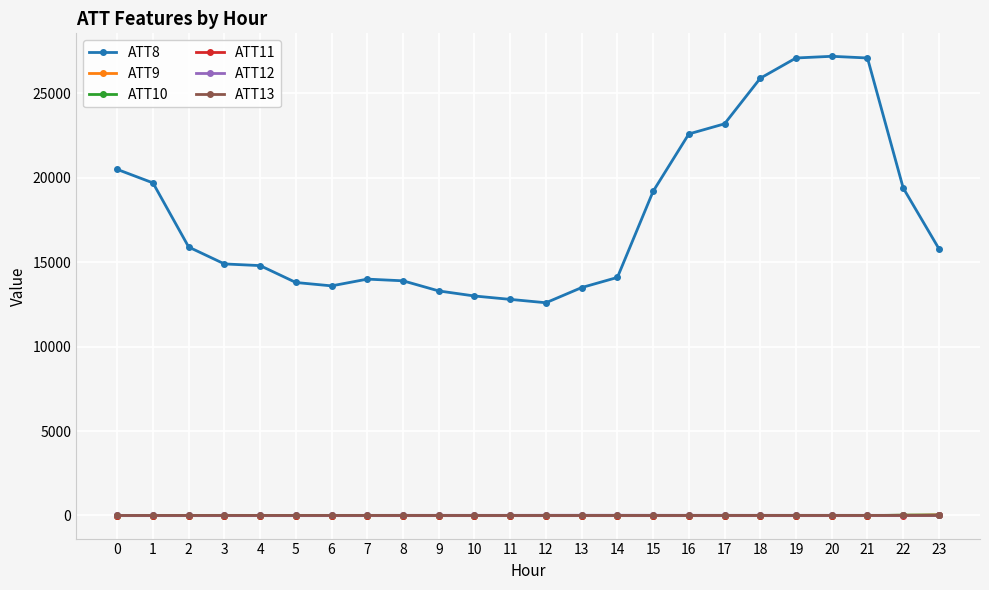

Which series has the largest total across all categories?

ATT8